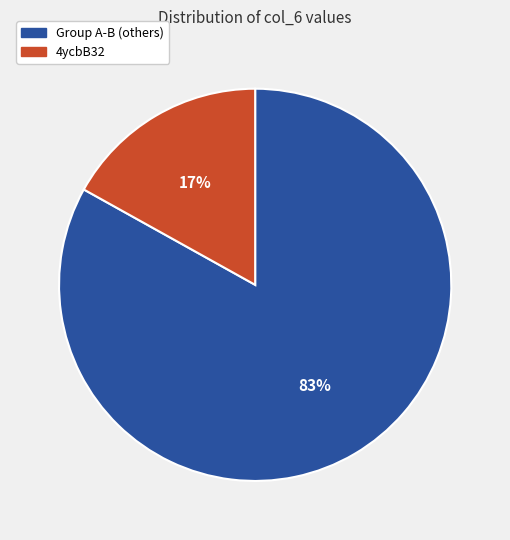

Between Group A-B (others) and 4ycbB32, which is larger?

Group A-B (others)